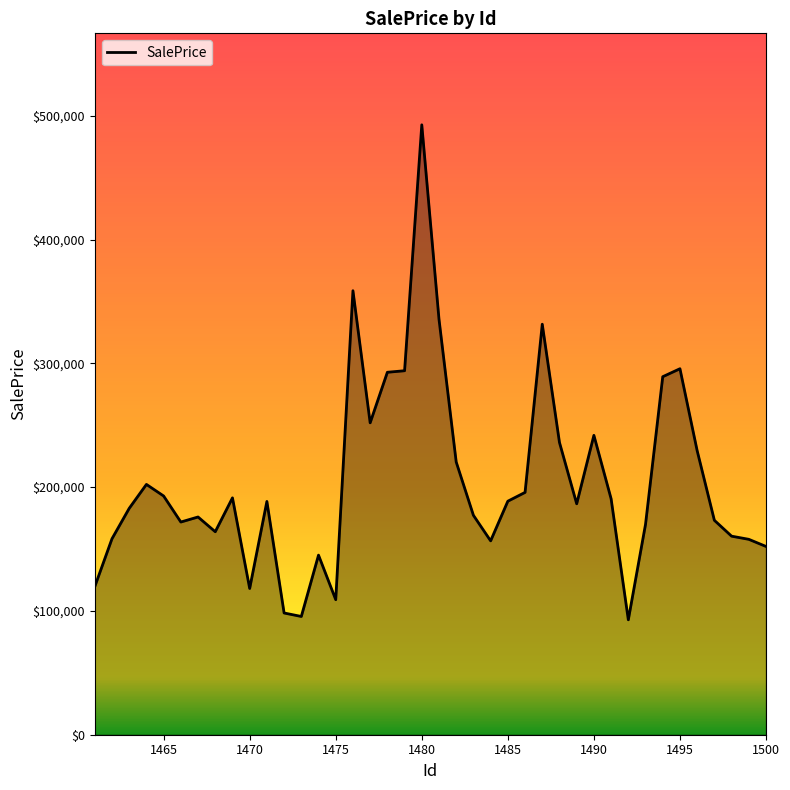

What is the difference between the maximum and minimum values?

399818.3